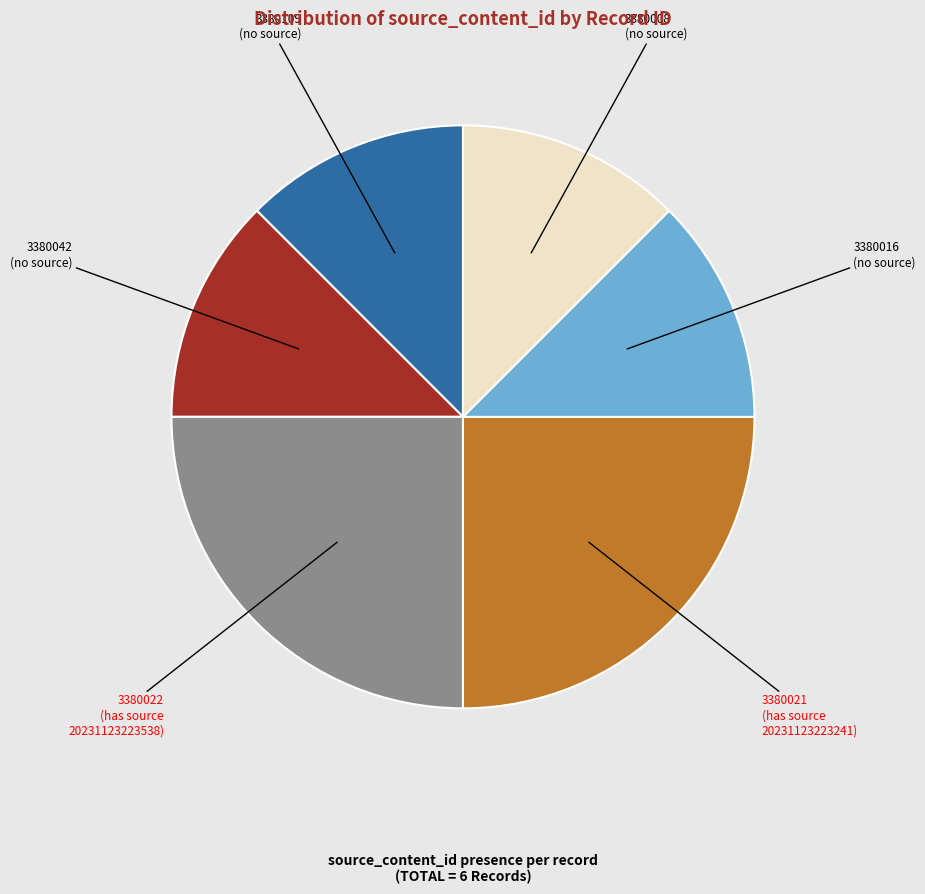

Is there any slice that represents more than half of the pie?

No